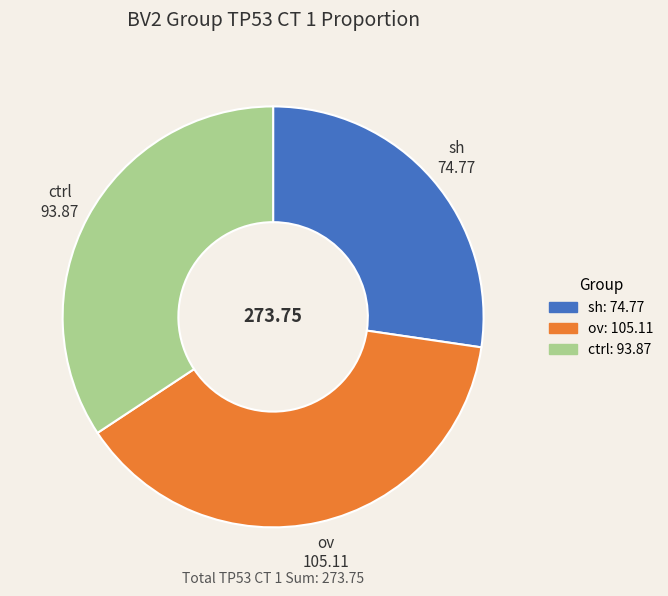

Combined, do ov and ctrl account for over 50%?

Yes